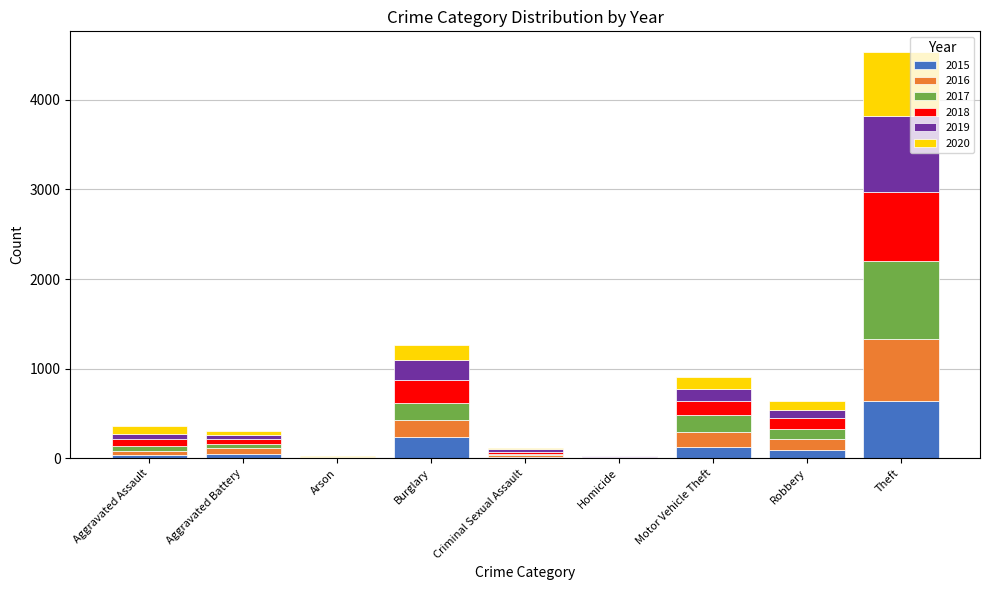

Which series has the largest total across all categories?

2017